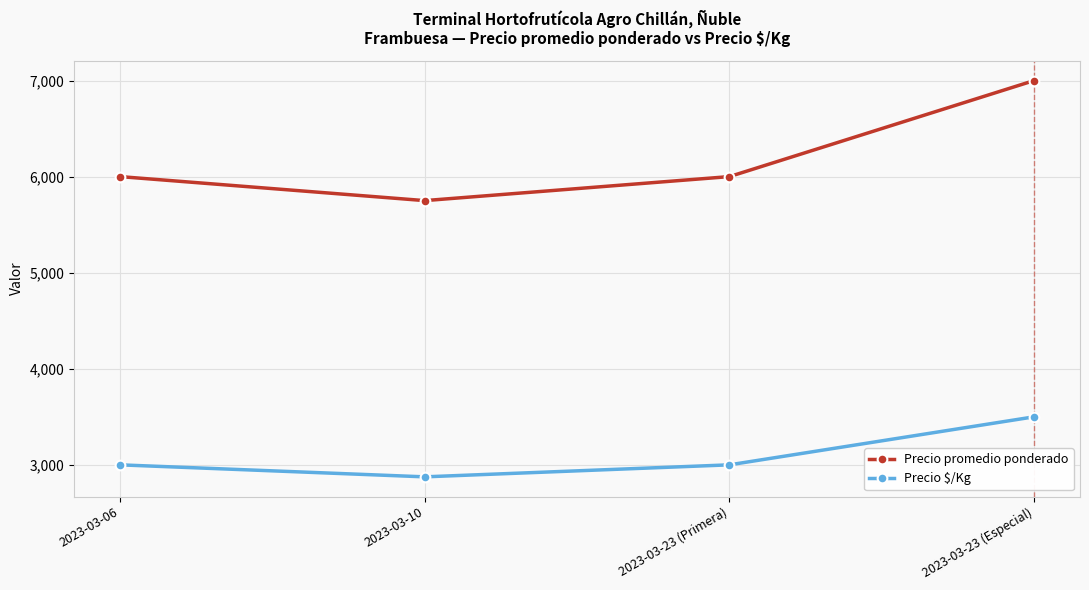

Does the chart display data point markers on the line(s)?

Yes